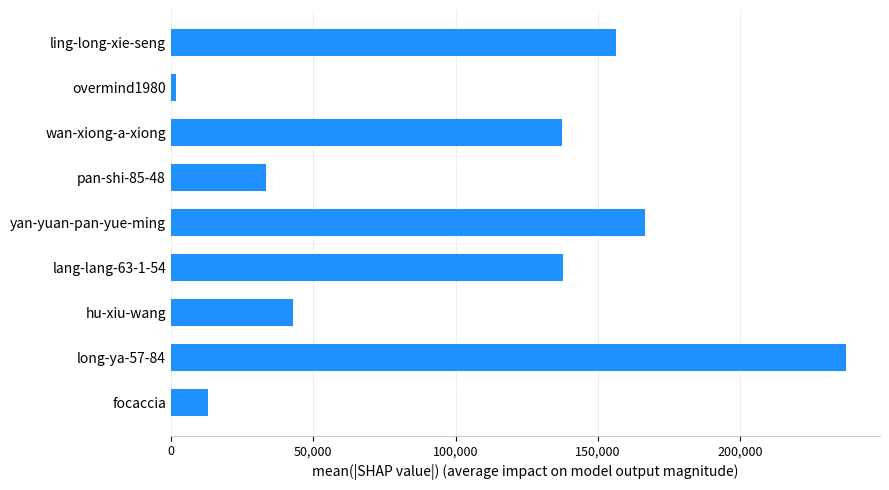

Are the bars horizontal?

Yes